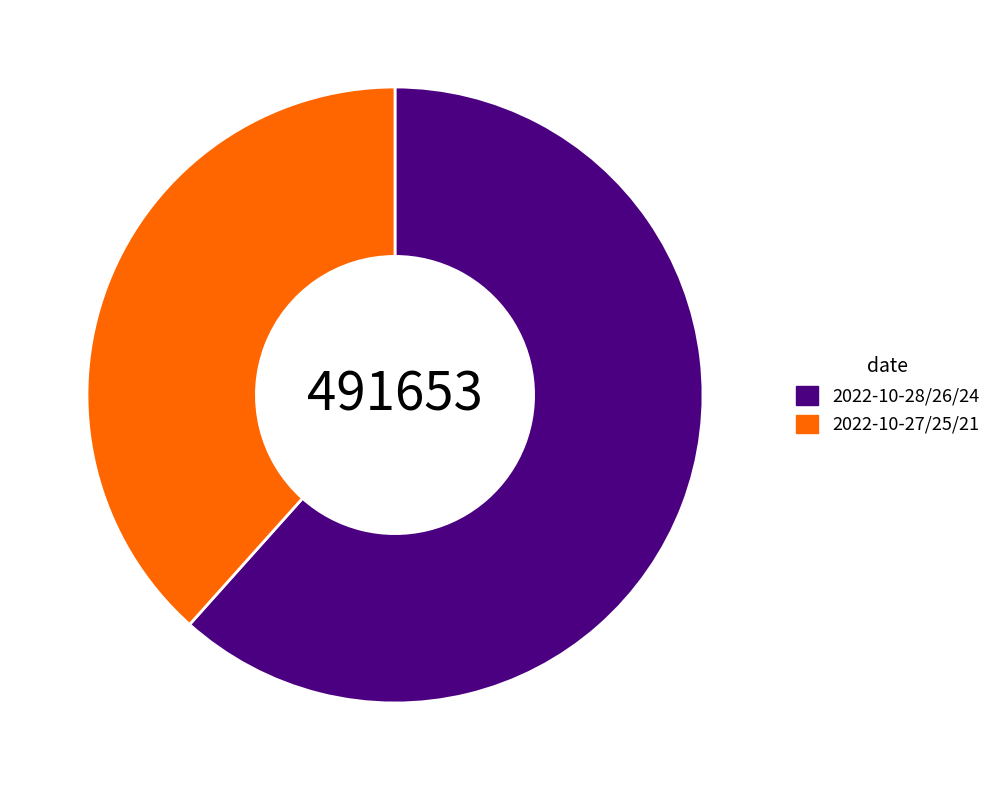

Combined, do 2022-10-27/25/21 and 2022-10-28/26/24 account for over 50%?

Yes